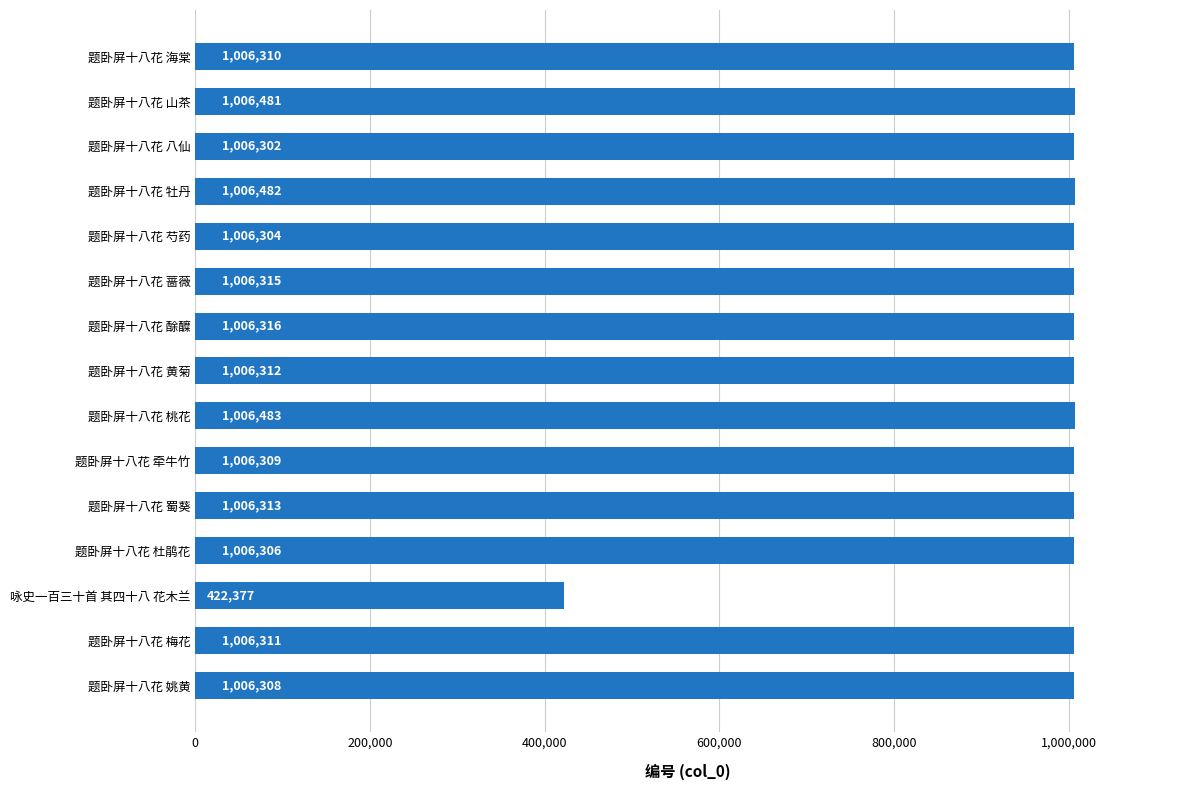

Which category has the highest value across all series?

题卧屏十八花 桃花